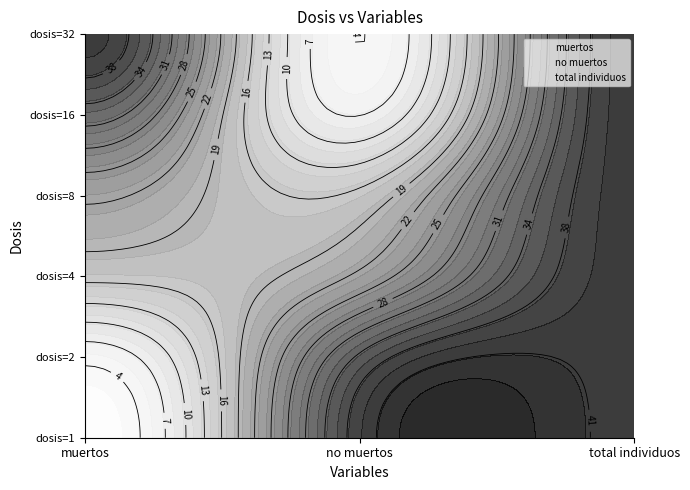

At which label does no muertos first exceed 23?

1